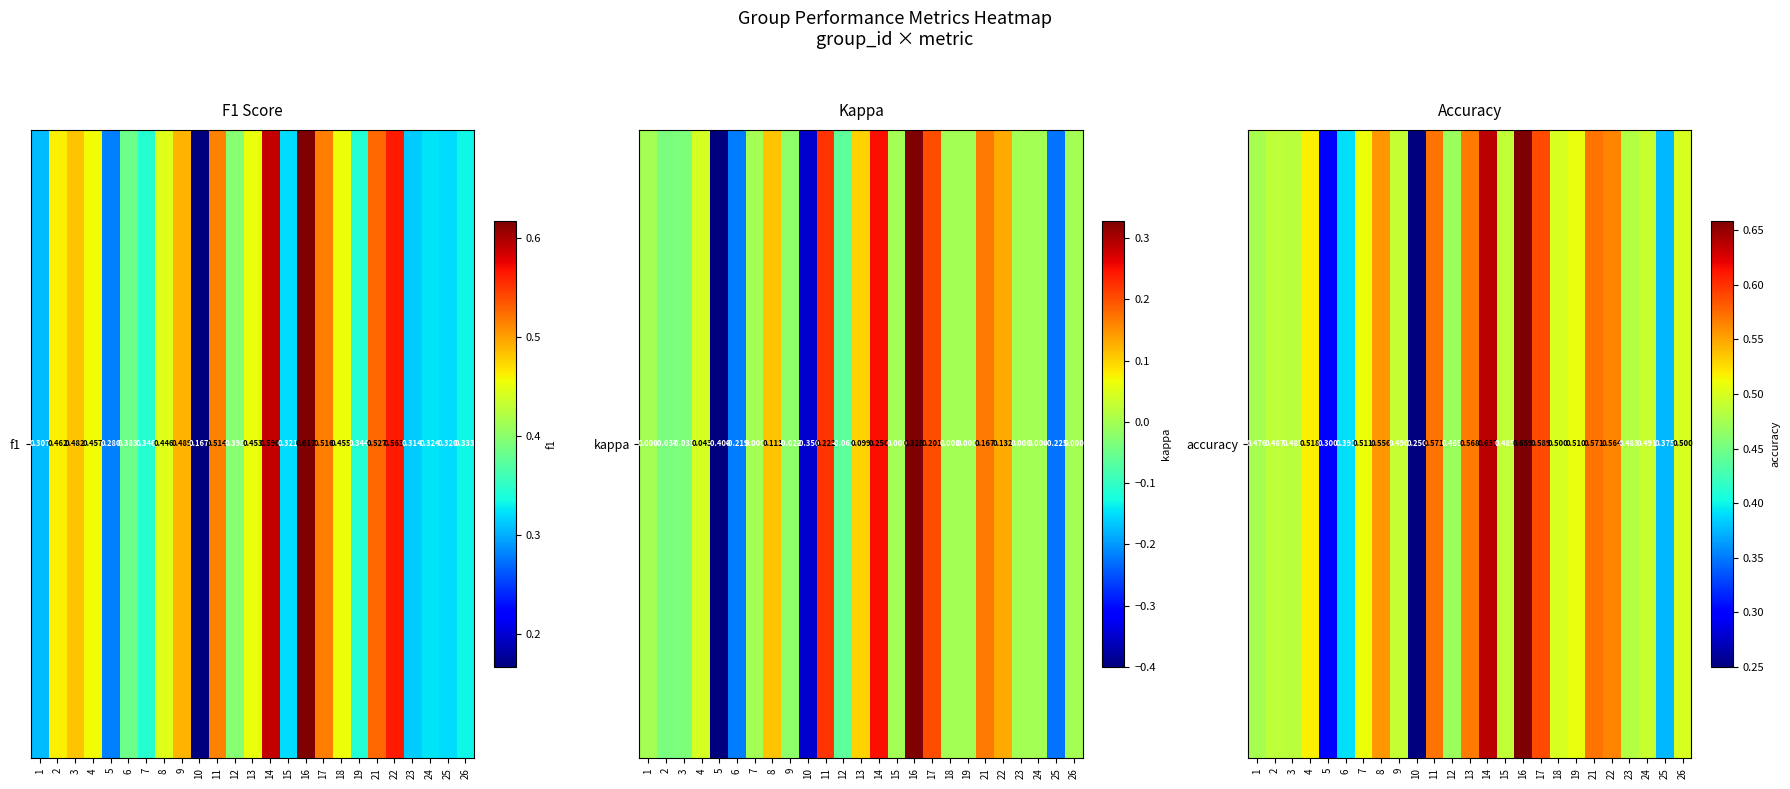

True or false: the data shows 0.9 at 18.

False